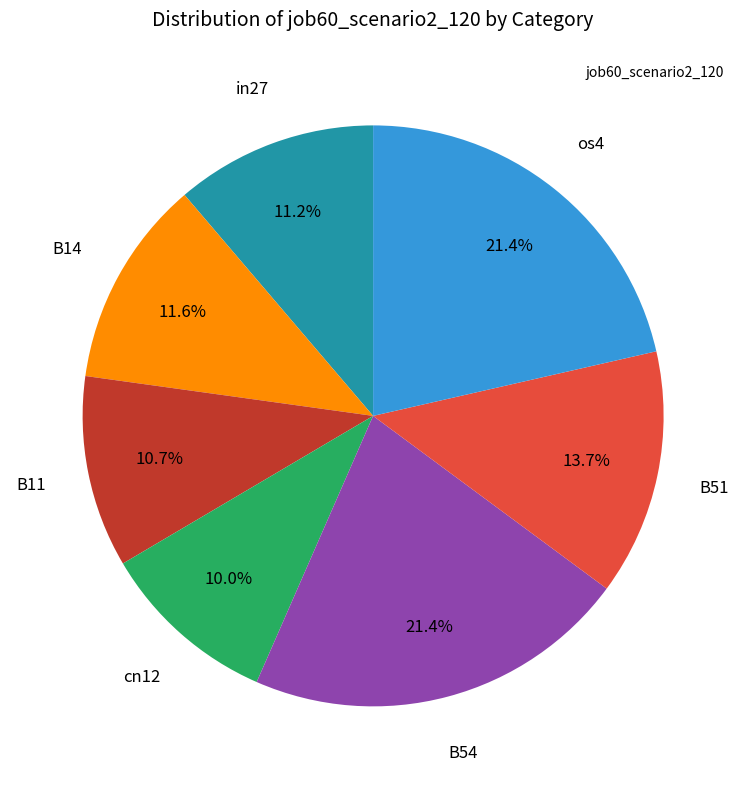

Is there a majority slice in this chart?

No